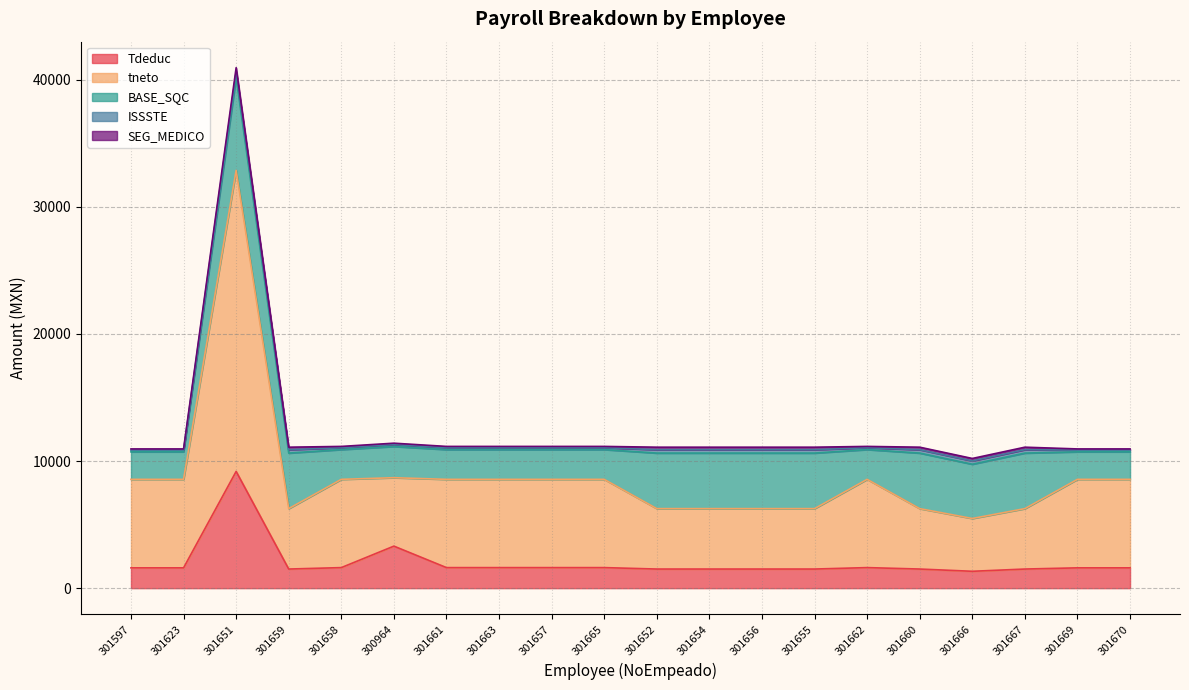

Rank the categories by ISSSTE value from highest to lowest.

301651, 301659, 301652, 301654, 301656, 301655, 301660, 301667, 301666, 300964, 301658, 301661, 301663, 301657, 301665, 301662, 301597, 301623, 301669, 301670